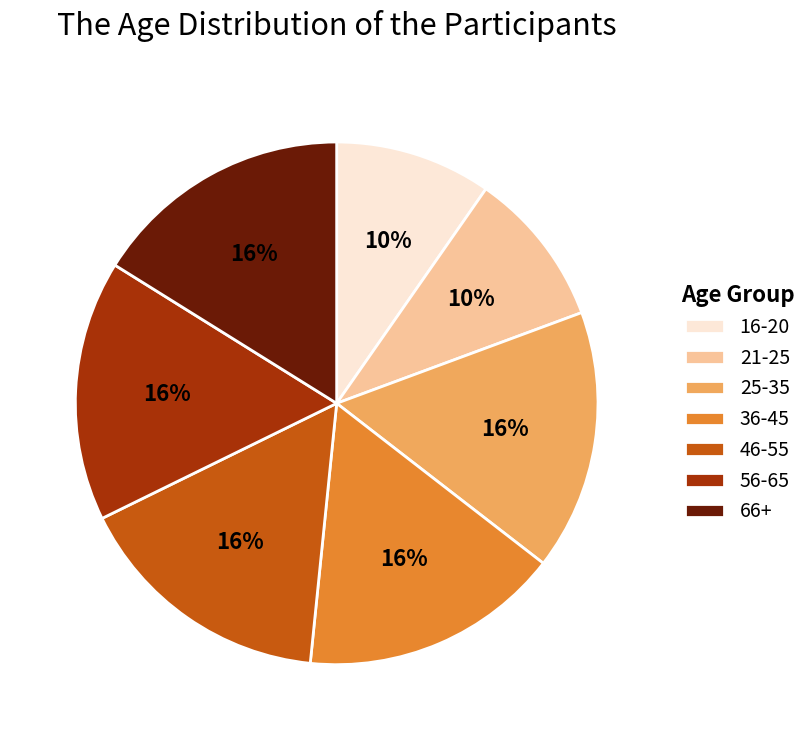

True or false: 16-20 accounts for 10% of the total.

True